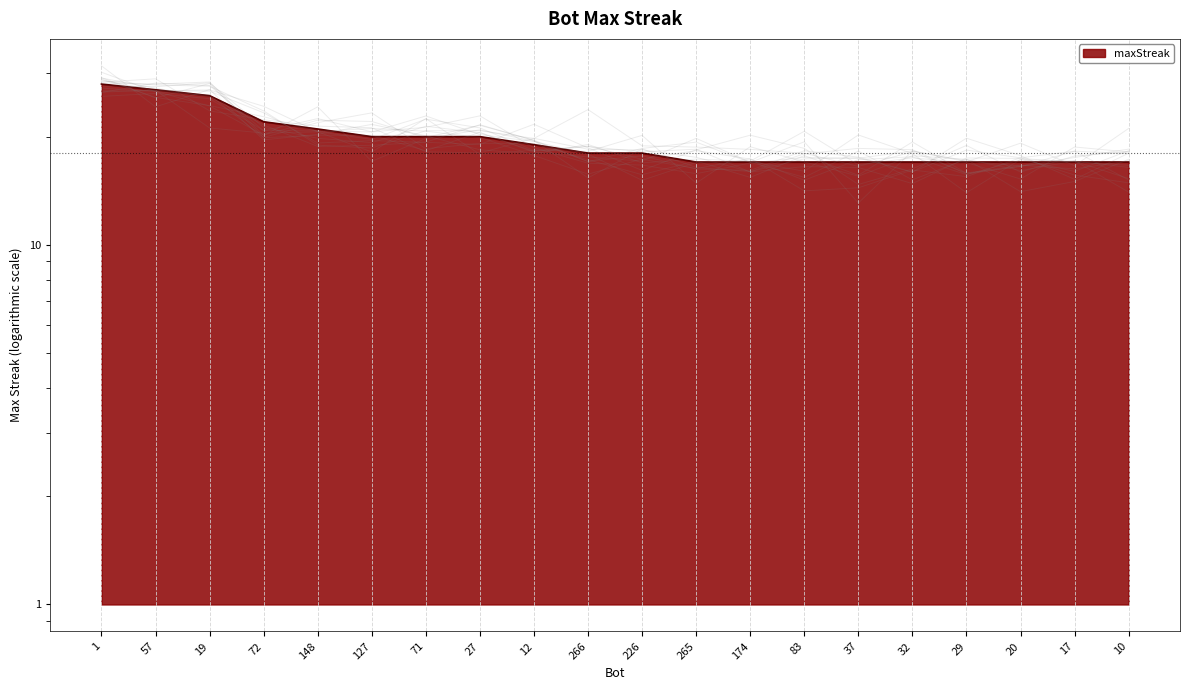

Reading left to right, what are all the values shown in this chart?

1=28	57=27	19=26	72=22	148=21	127=20	71=20	27=20	12=19	266=18	226=18	265=17	174=17	83=17	37=17	32=17	29=17	20=17	17=17	10=17